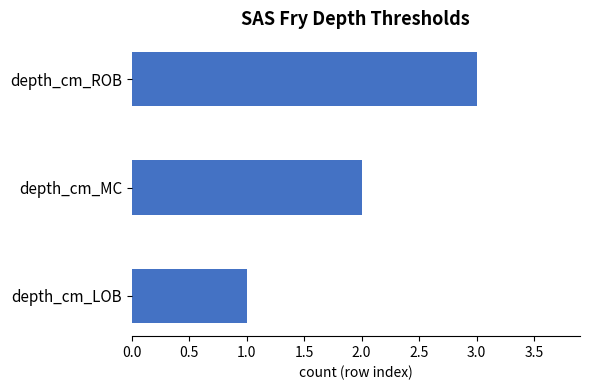

What is the average value?

2